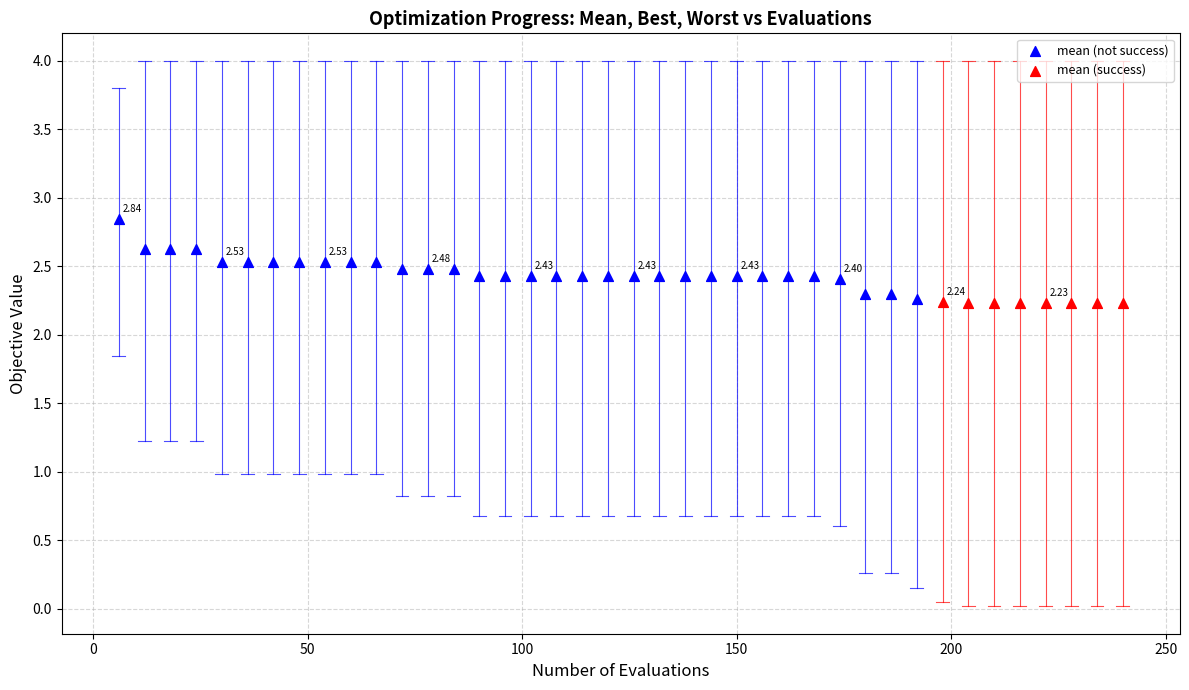

Which series reaches the maximum Y coordinate?

mean (not success)